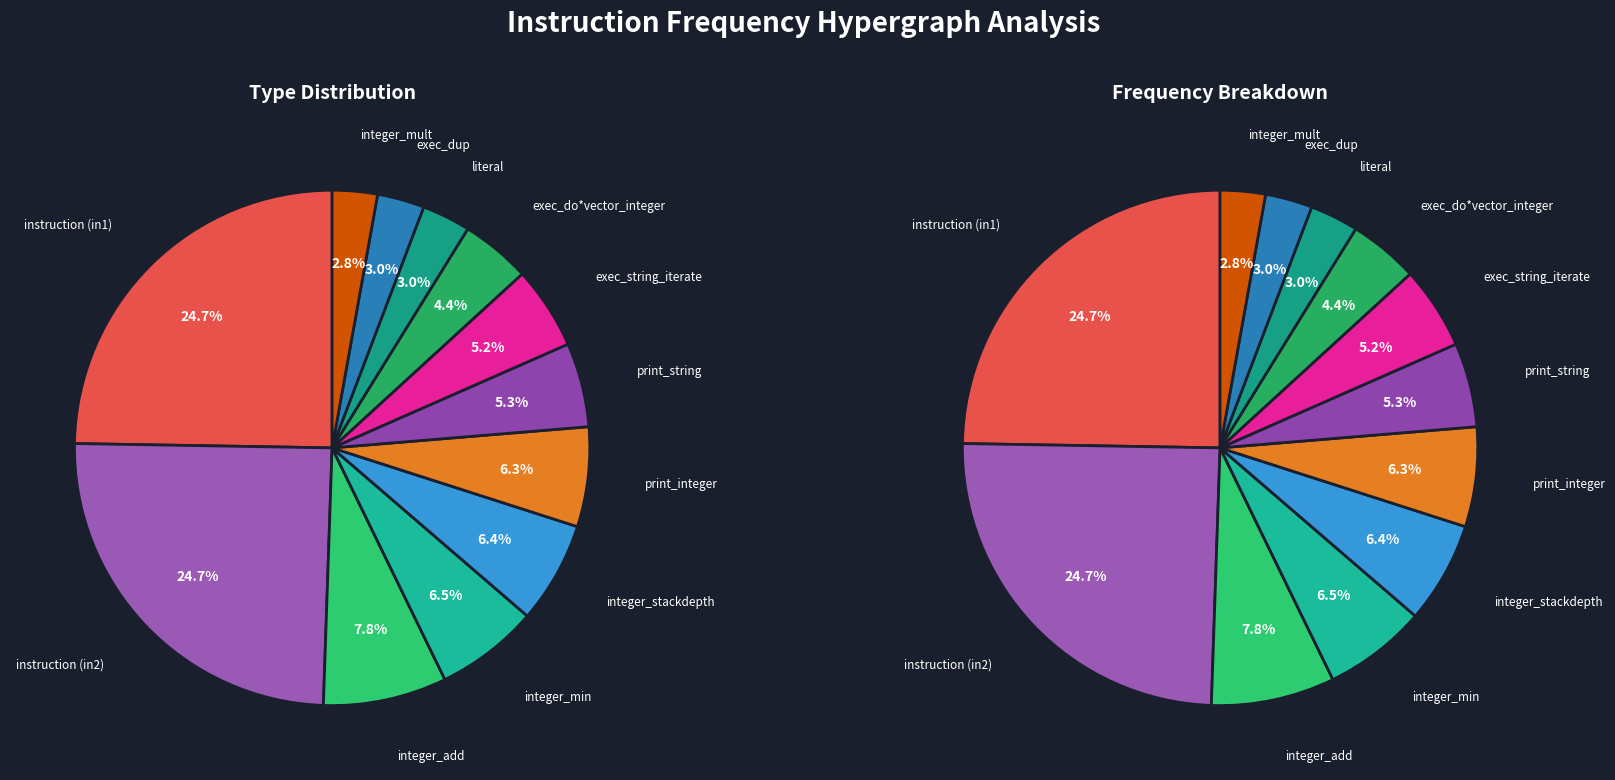

To the nearest percent, what is the average slice percentage?

8%